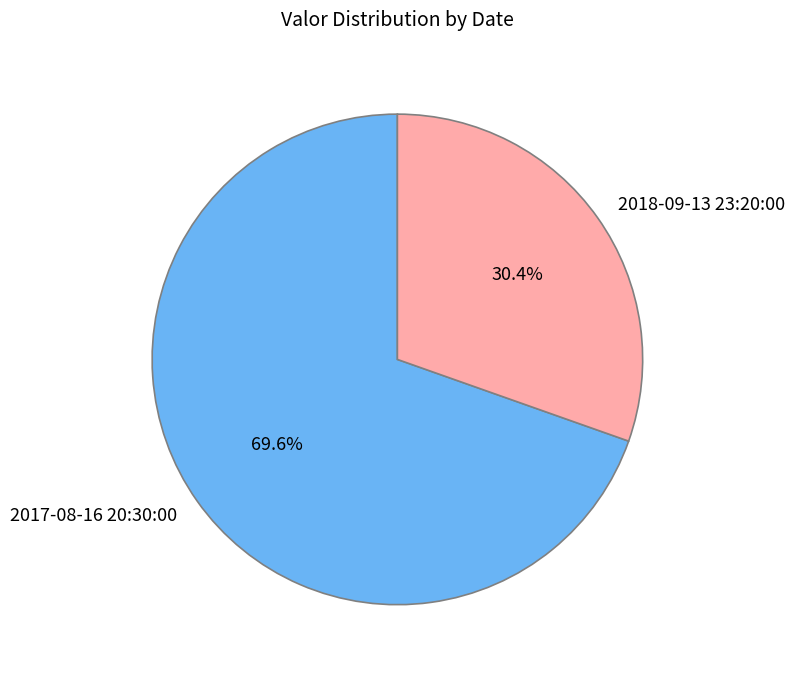

Rank the categories by value from highest to lowest.

2017-08-16 20:30:00, 2018-09-13 23:20:00